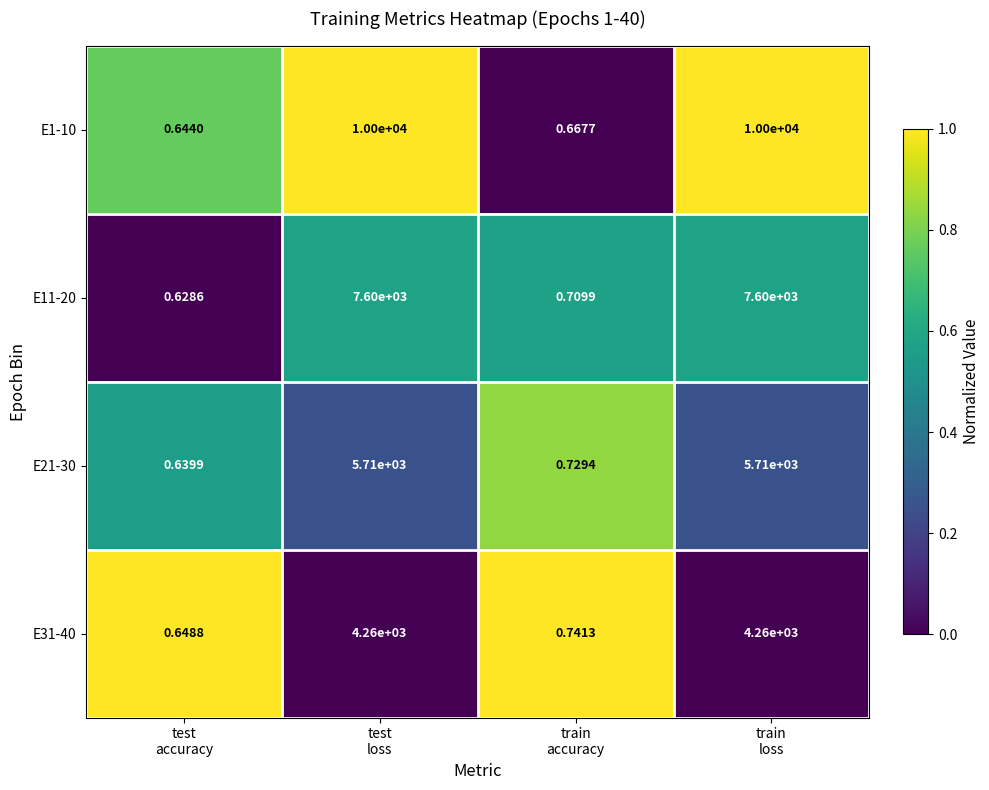

List the series in order of their peak value, lowest first.

E31-40, E21-30, E11-20, E1-10